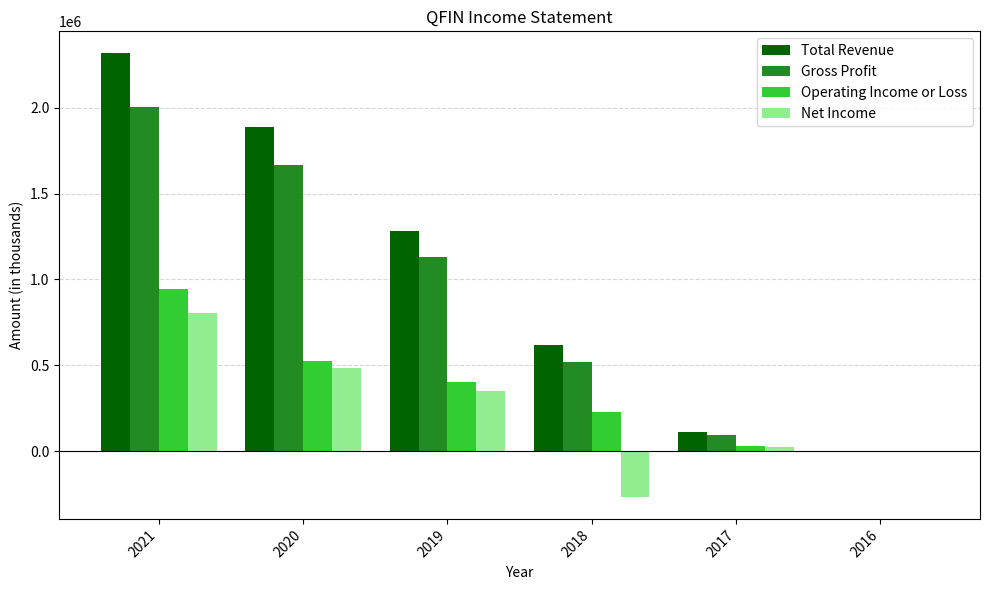

What is the sum of the Gross Profit values at 2020 and 2021?

3667500